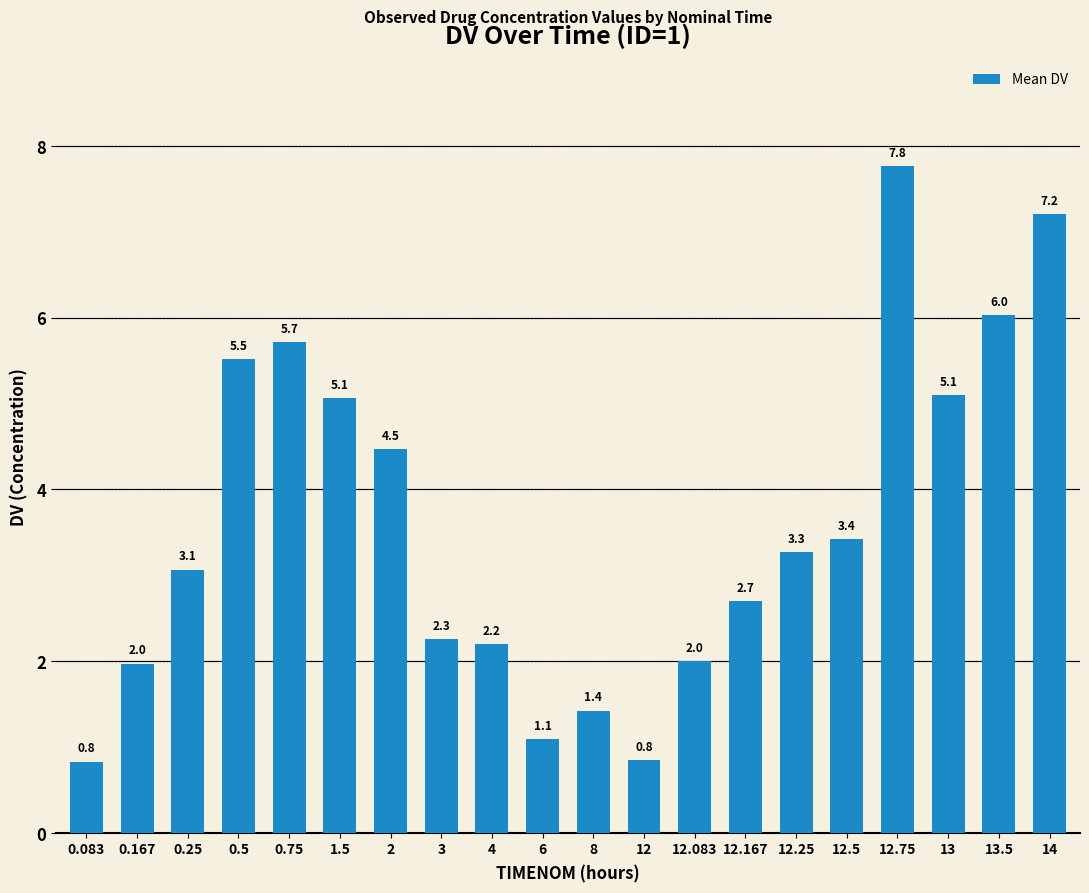

What position from the right is 13.5?

2